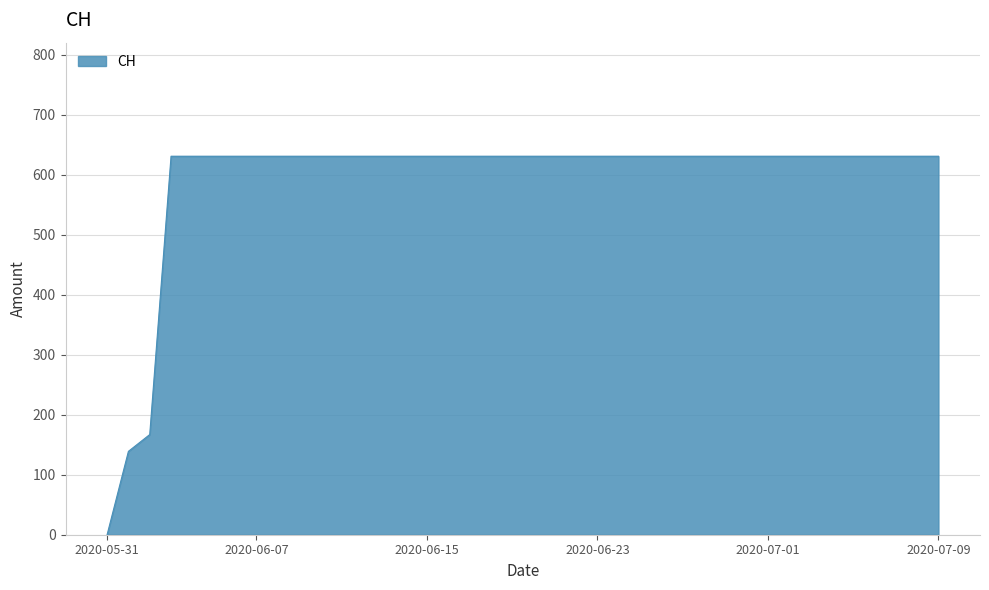

Reading right to left, what are all the values shown in this chart?

631	631	631	631	631	631	631	631	631	631	631	631	631	631	631	631	631	631	631	631	631	631	631	631	631	631	631	631	631	631	631	631	631	631	631	631	631	167	139	0